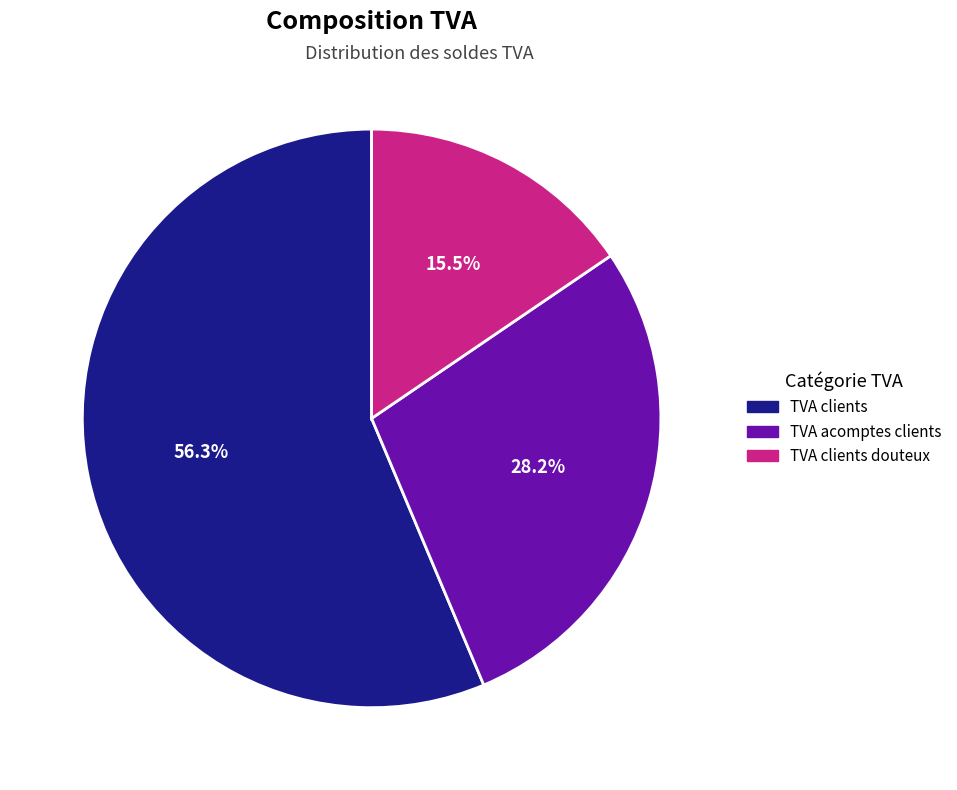

How many segments does this pie chart have?

3